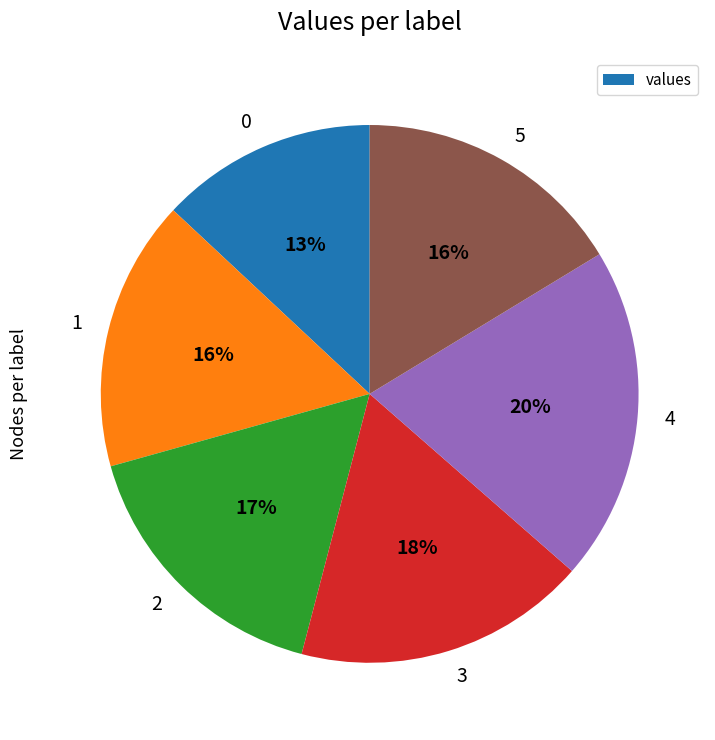

To the nearest percent, what is the combined percentage of 0 and 2?

30%